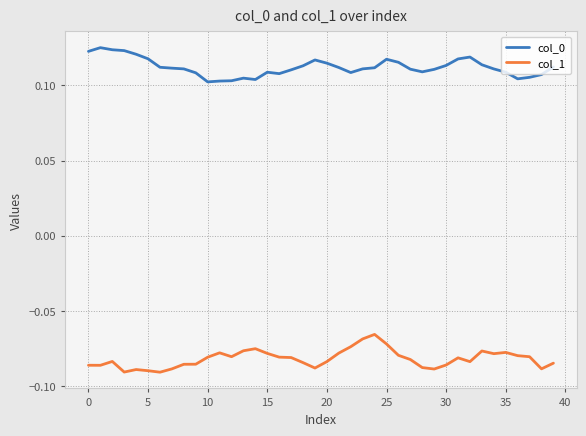

List the series in order of their peak value, highest first.

col_0, col_1